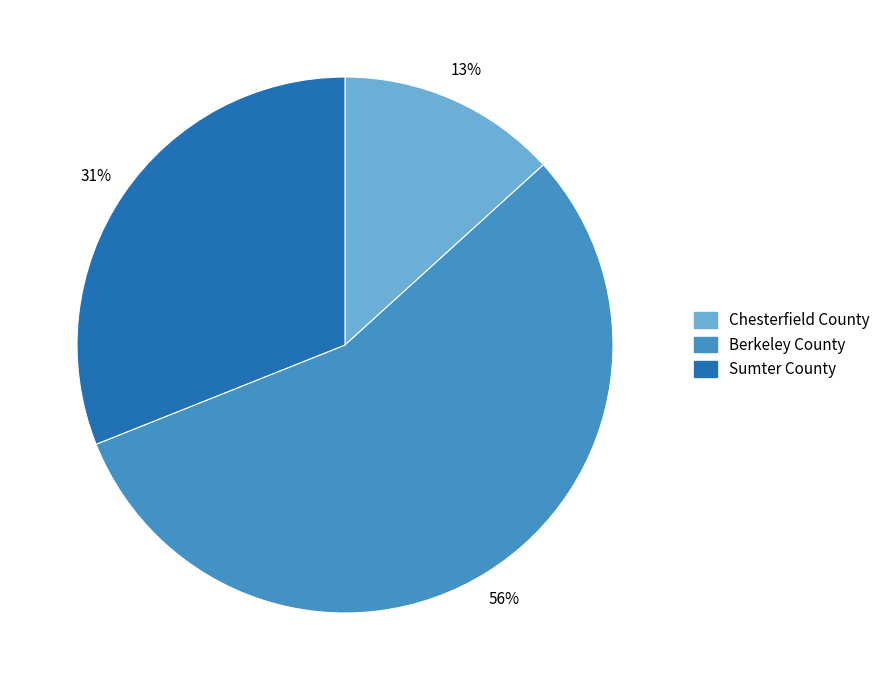

Rank the categories by value from lowest to highest.

Chesterfield County, Sumter County, Berkeley County